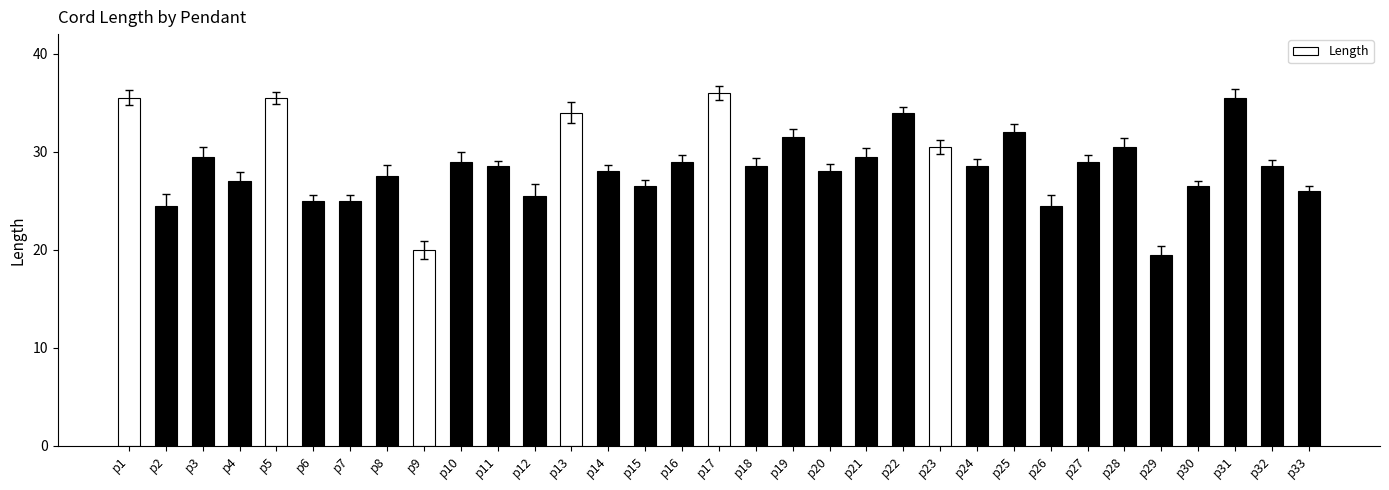

What is the difference between the maximum and minimum values?

16.5